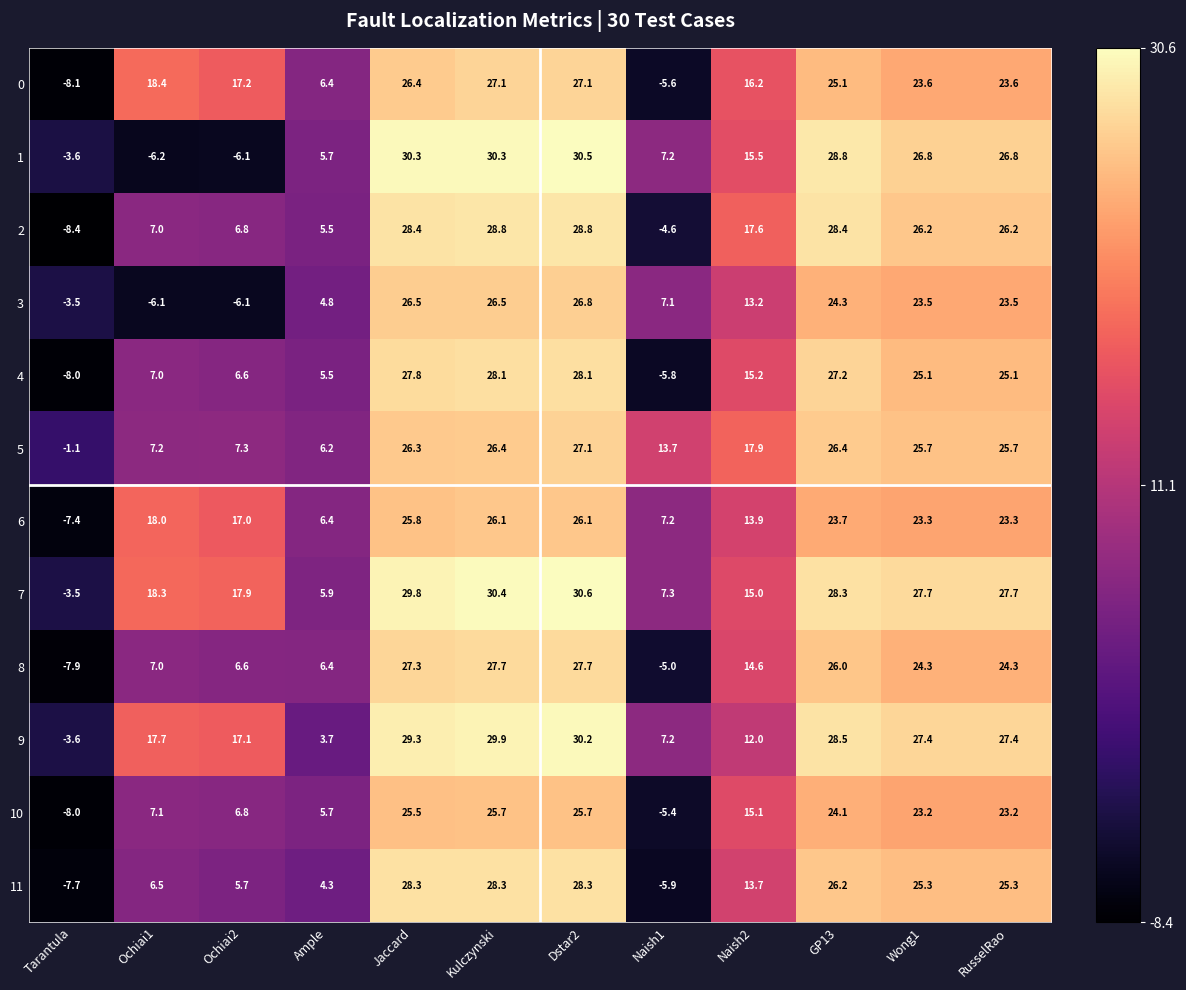

Rank the series at Kulczynski from highest to lowest value.

7, 1, 9, 2, 11, 4, 8, 0, 3, 5, 6, 10